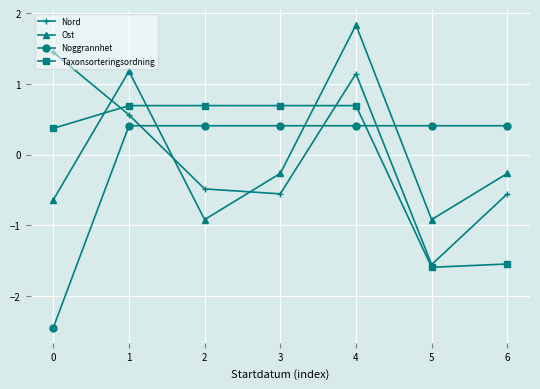

Which label corresponds to the largest value in the chart?

4